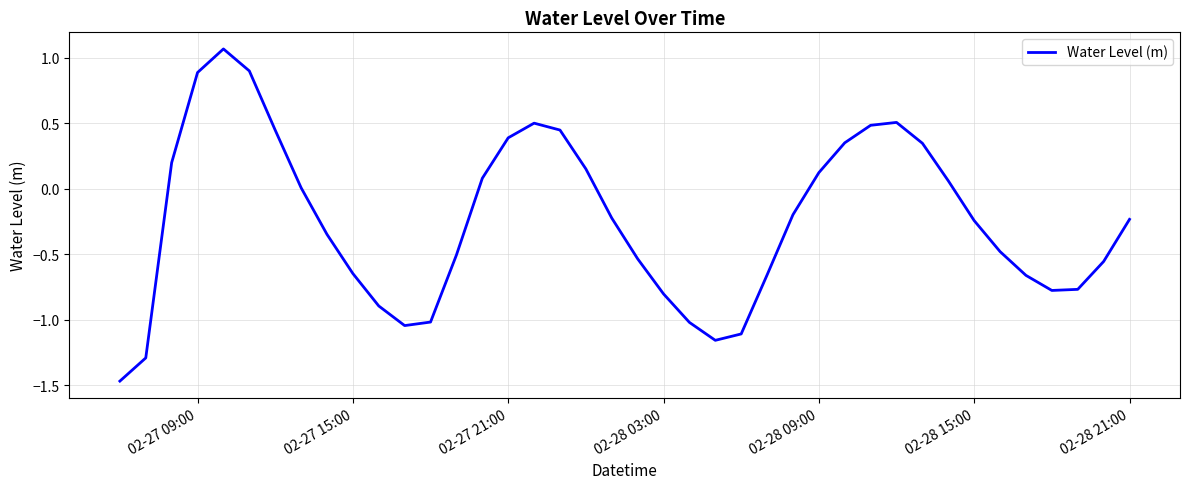

What is the difference between the maximum and minimum values?

2.5